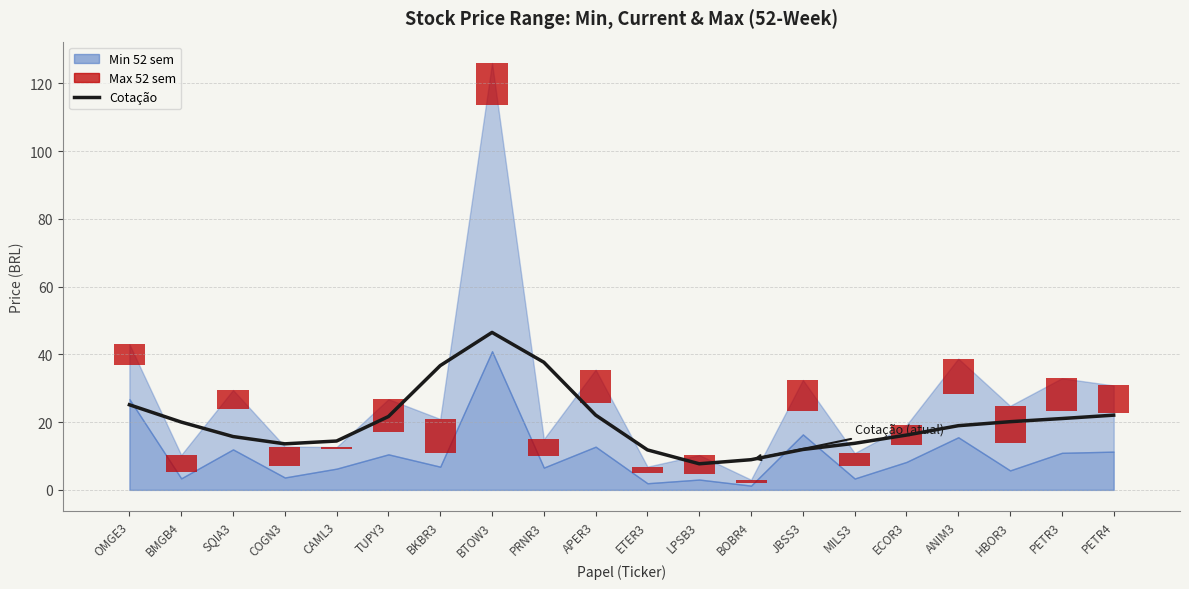

What is the label of the 18th bar from the left?

HBOR3